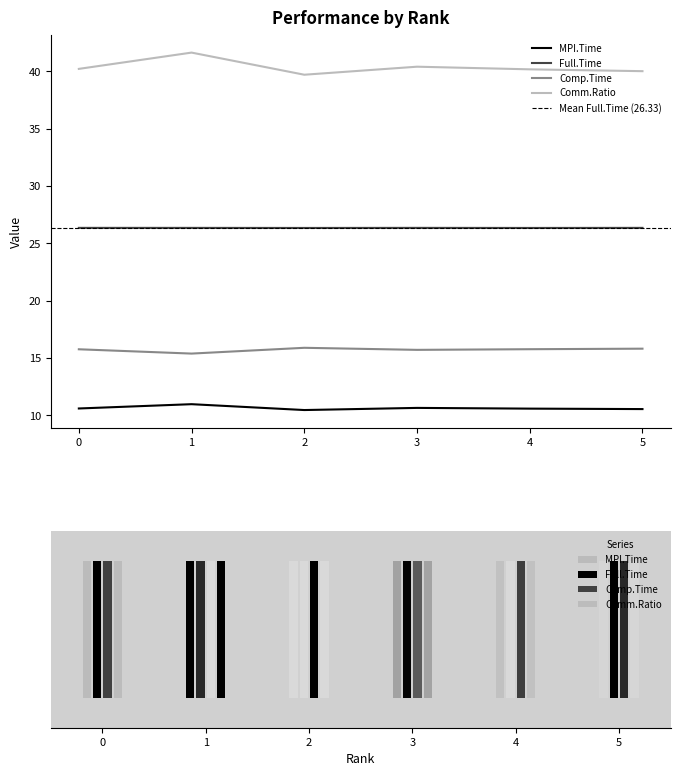

At which label is Comm.Ratio closest to 40?

5